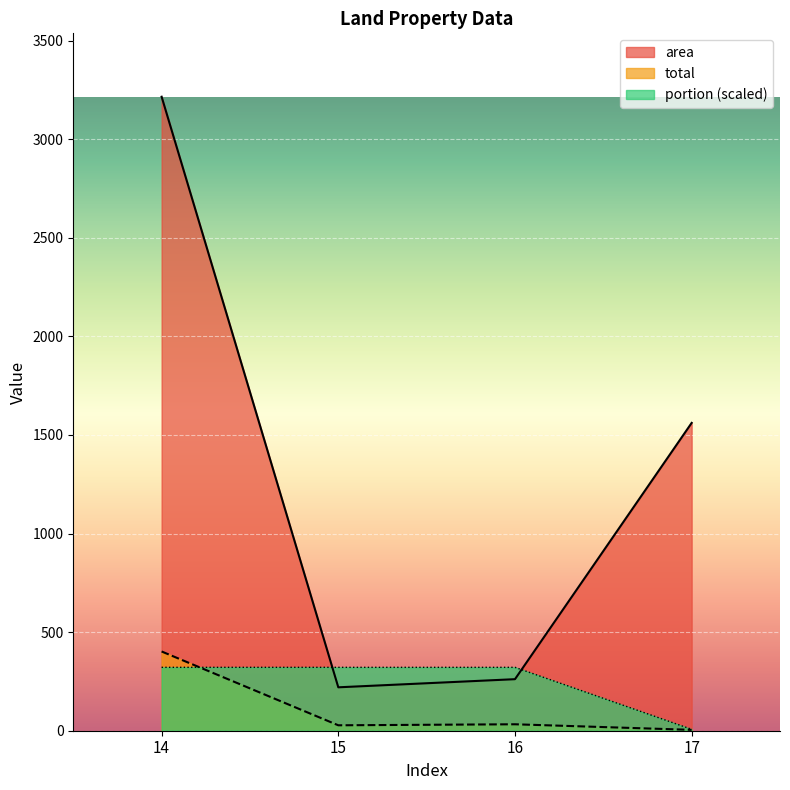

Which category has the lowest value across all series?

17